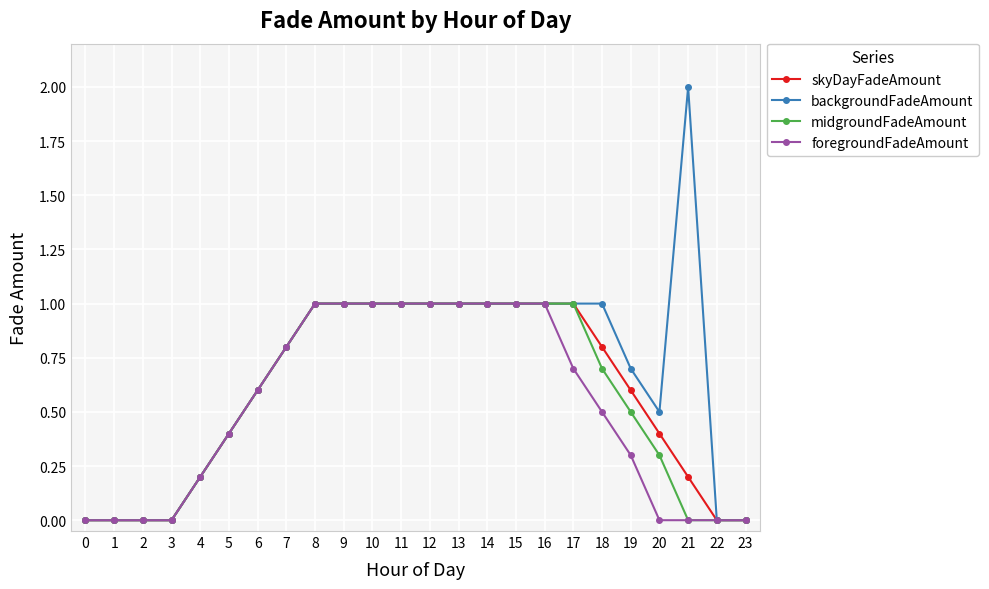

What is the highest value of the midgroundFadeAmount series?

1.0